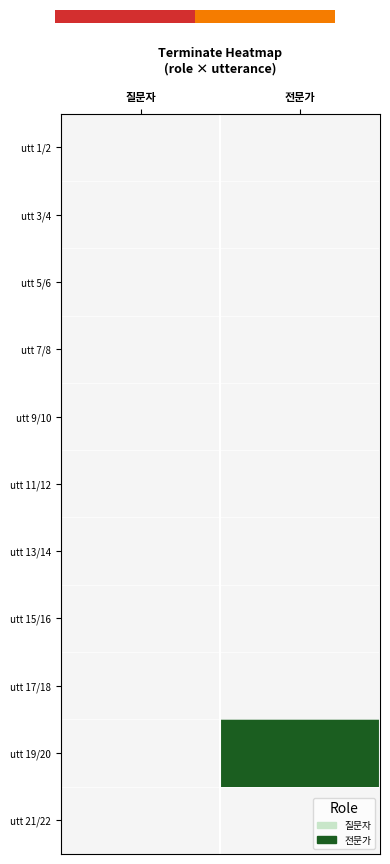

Which has a higher value, 0.0 or 1.0?

1.0